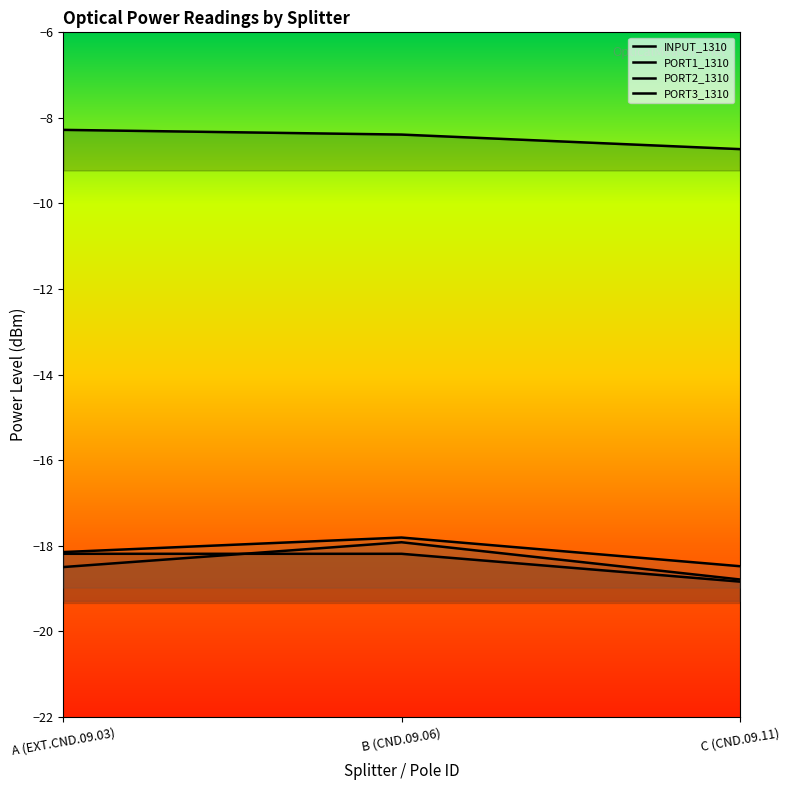

Which series has the largest range (max minus min)?

PORT2_1310